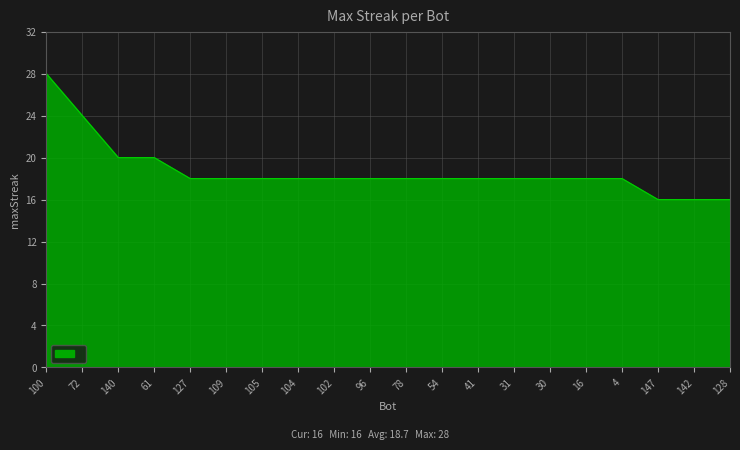

True or false: the data shows 16 at 147.

True